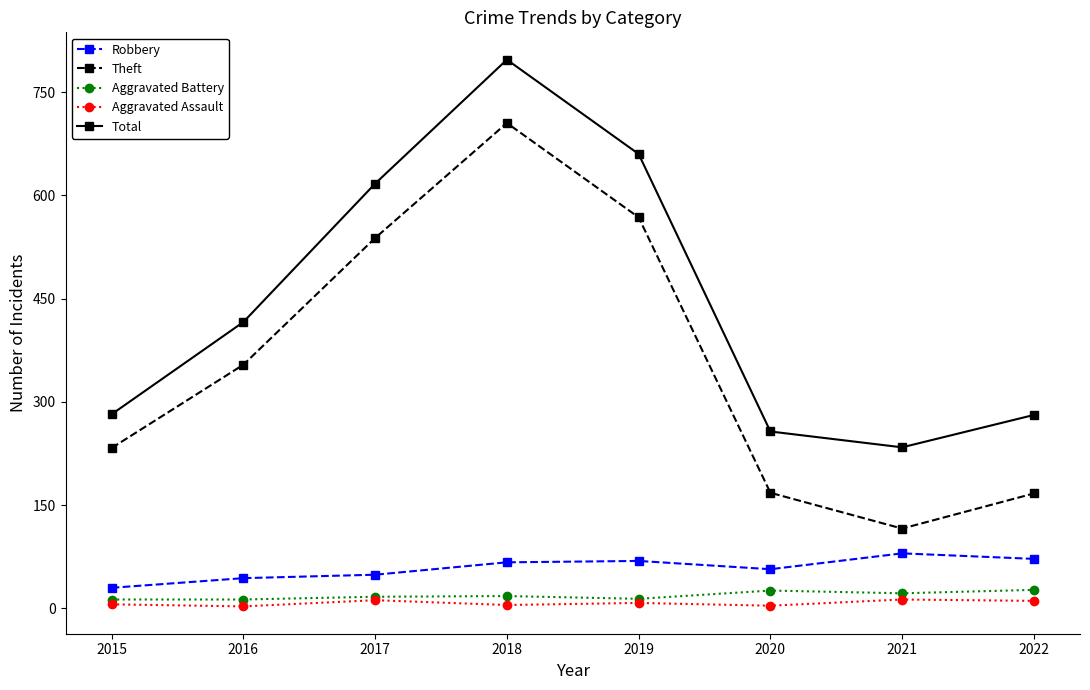

Which series changed the most between 2016 and 2020?

Theft